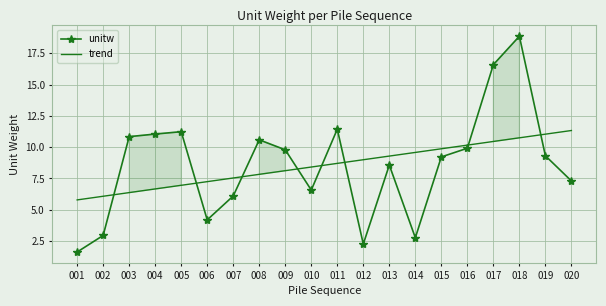

Which label corresponds to the largest value in the chart?

018